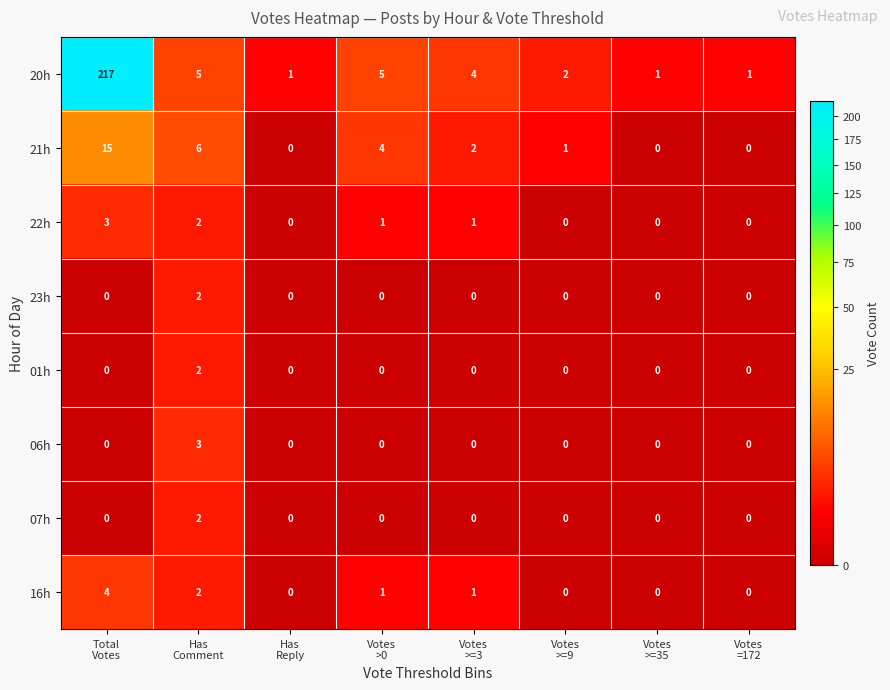

Which series has the largest total across all categories?

20h